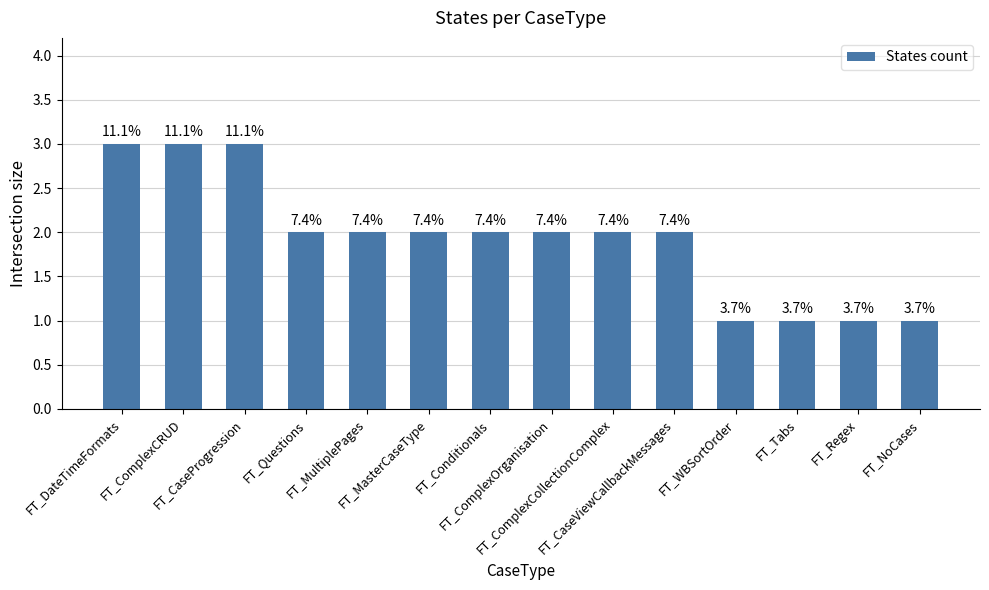

What is the difference between the values at FT_Tabs and FT_ComplexCollectionComplex?

1